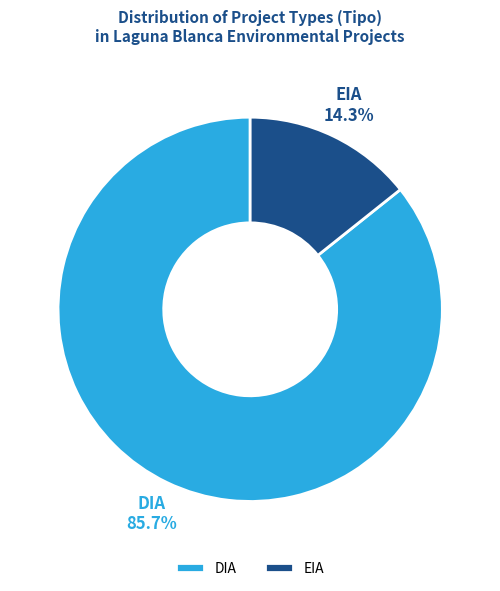

To the nearest percent, what is the difference between the DIA and EIA slice percentages?

71%